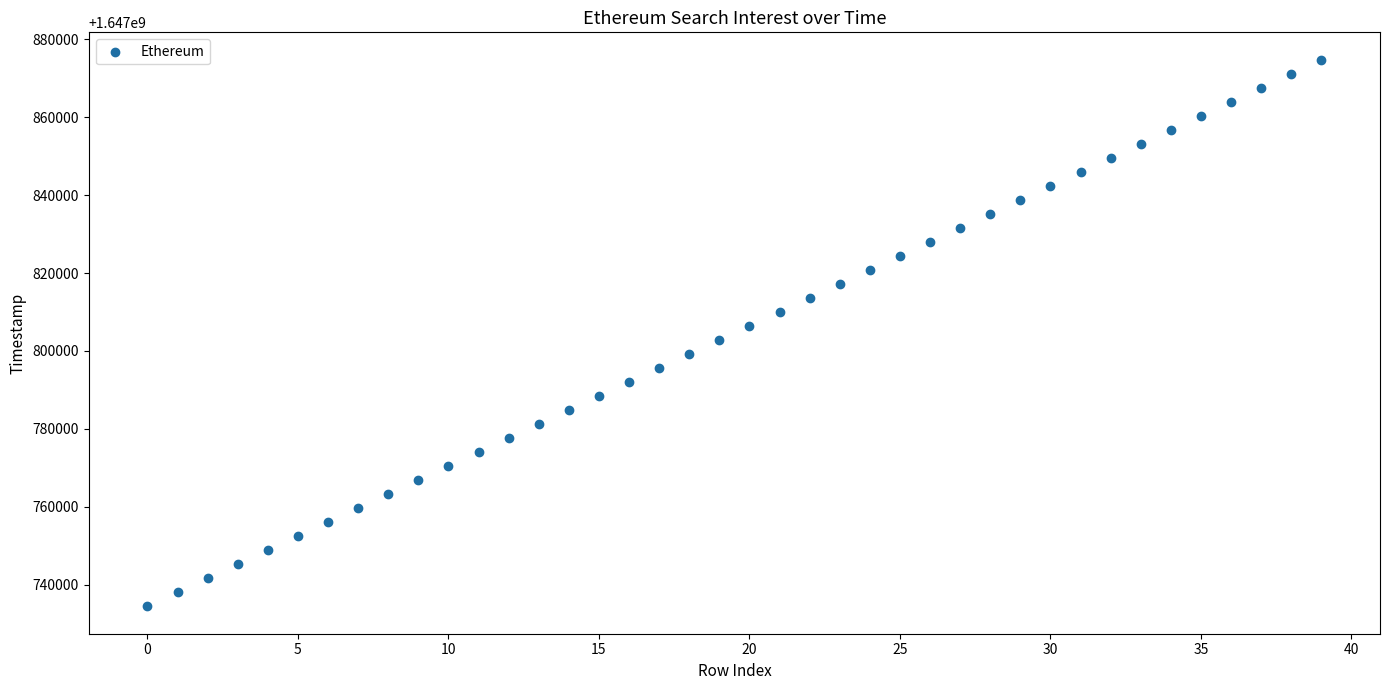

What is the range of Y values (max minus min)?

140400